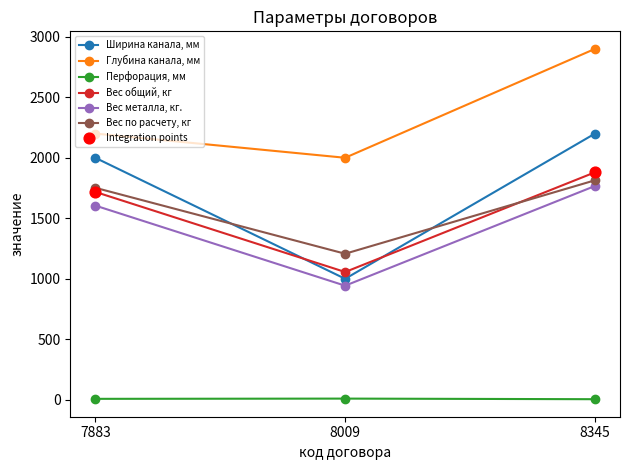

At how many categories does at least one series exceed 1148?

3